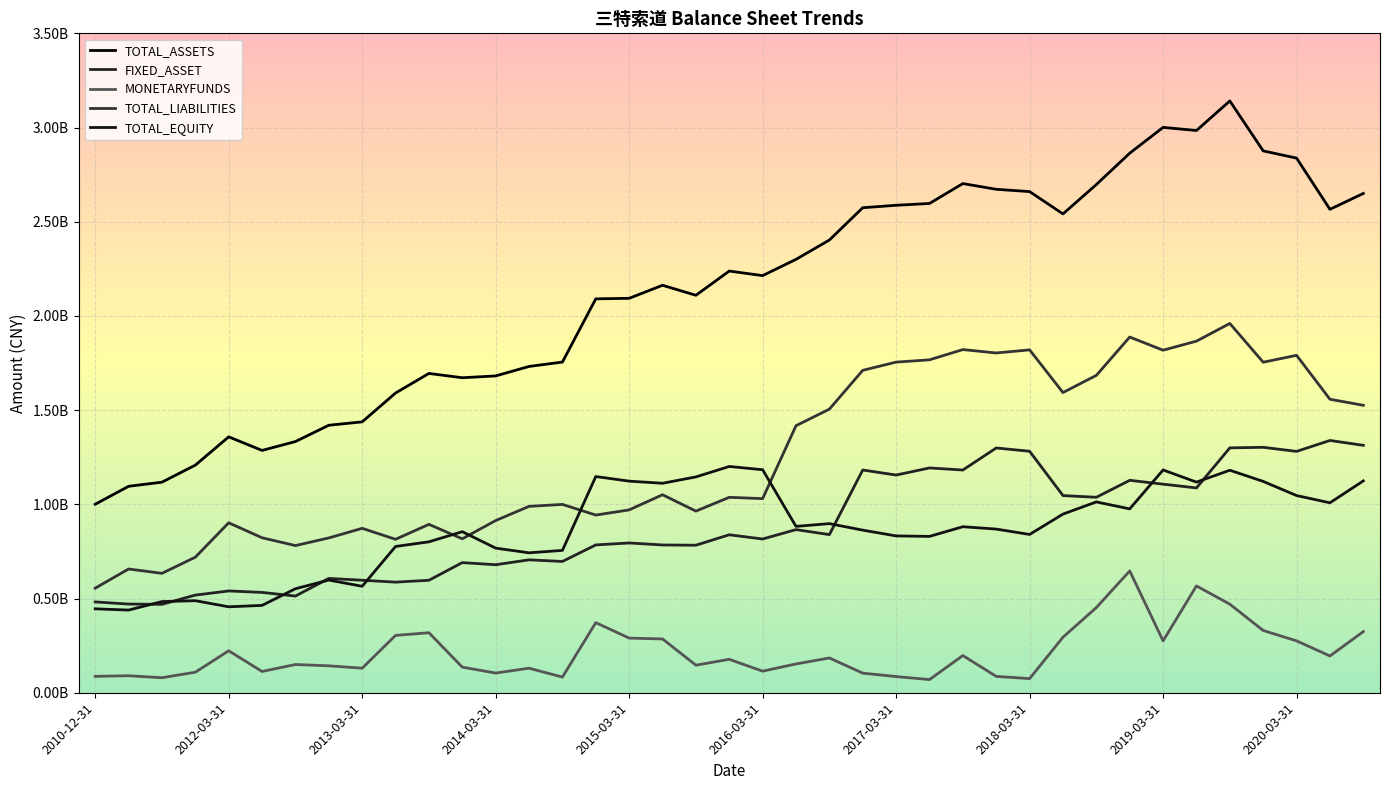

How many intersections are there between TOTAL_EQUITY and FIXED_ASSET?

8